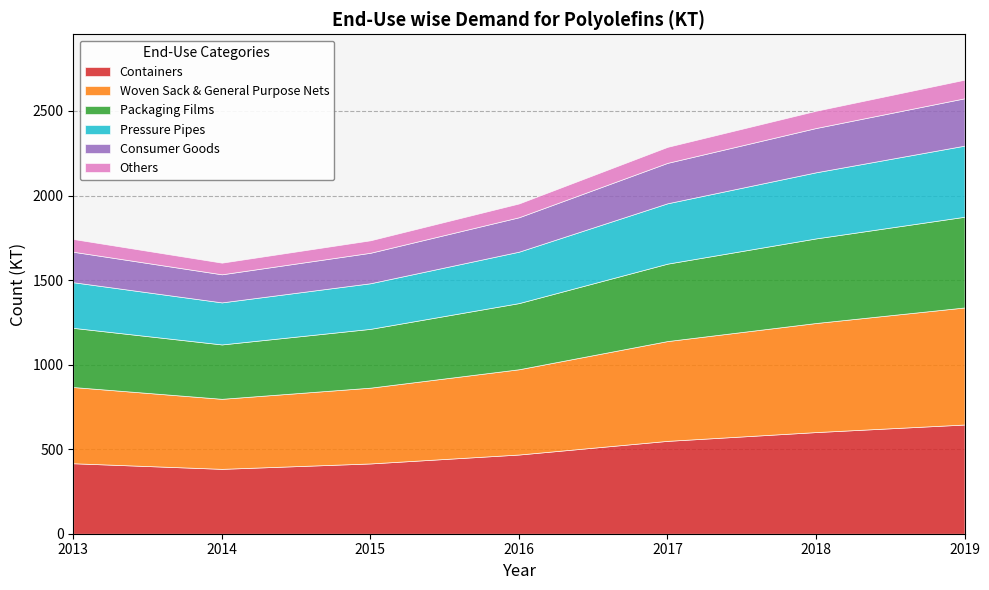

How many values in the Packaging Films series are below 391?

3